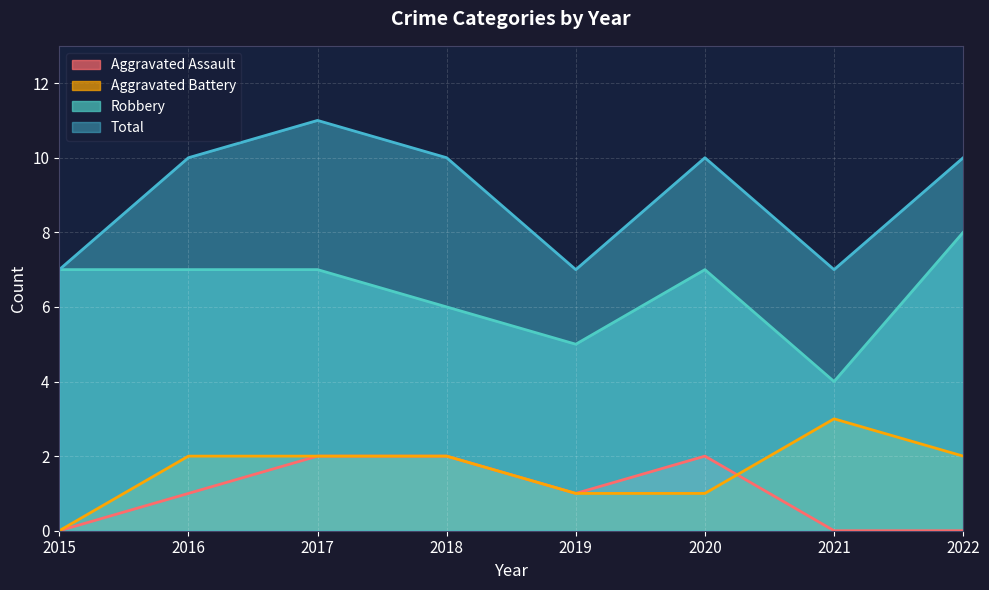

Reading left to right, list all the values displayed in this chart.

Aggravated Assault: 2015=0	2016=1	2017=2	2018=2	2019=1	2020=2	2021=0	2022=0
Aggravated Battery: 2015=0	2016=2	2017=2	2018=2	2019=1	2020=1	2021=3	2022=2
Robbery: 2015=7	2016=7	2017=7	2018=6	2019=5	2020=7	2021=4	2022=8
Total: 2015=7	2016=10	2017=11	2018=10	2019=7	2020=10	2021=7	2022=10